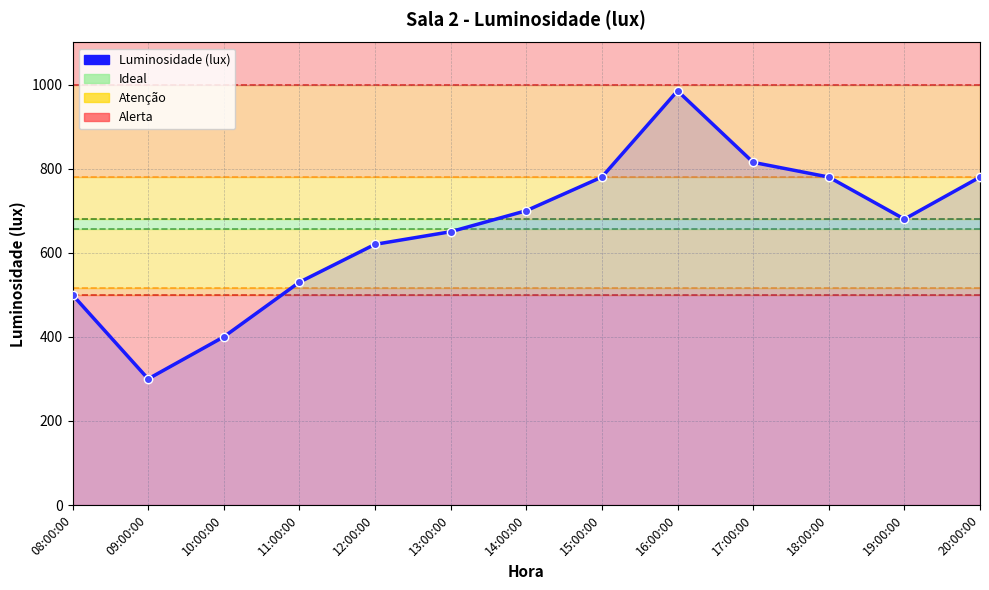

Which has a higher value, 11:00:00 or 10:00:00?

11:00:00